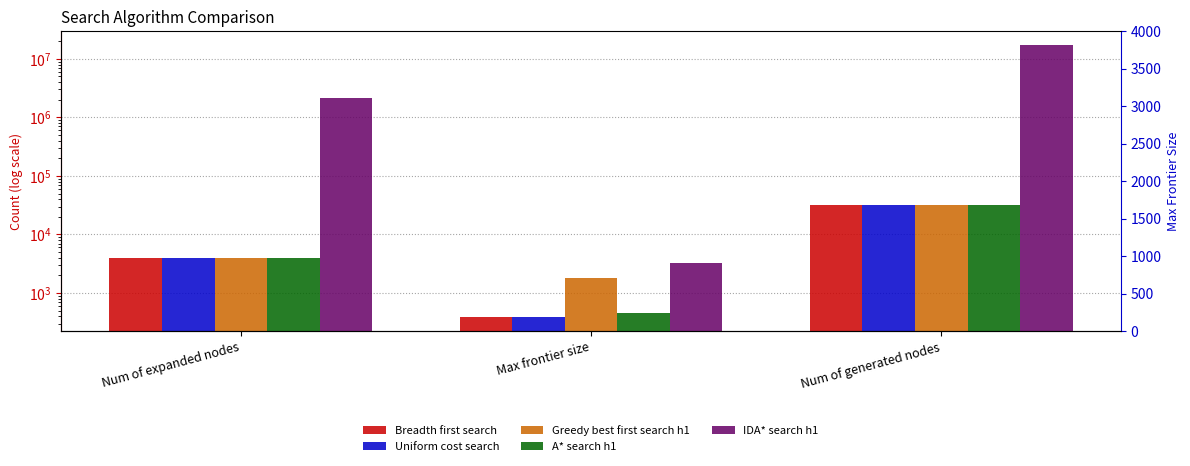

The value of Breadth first search at Max frontier size is 123. True or false?

False